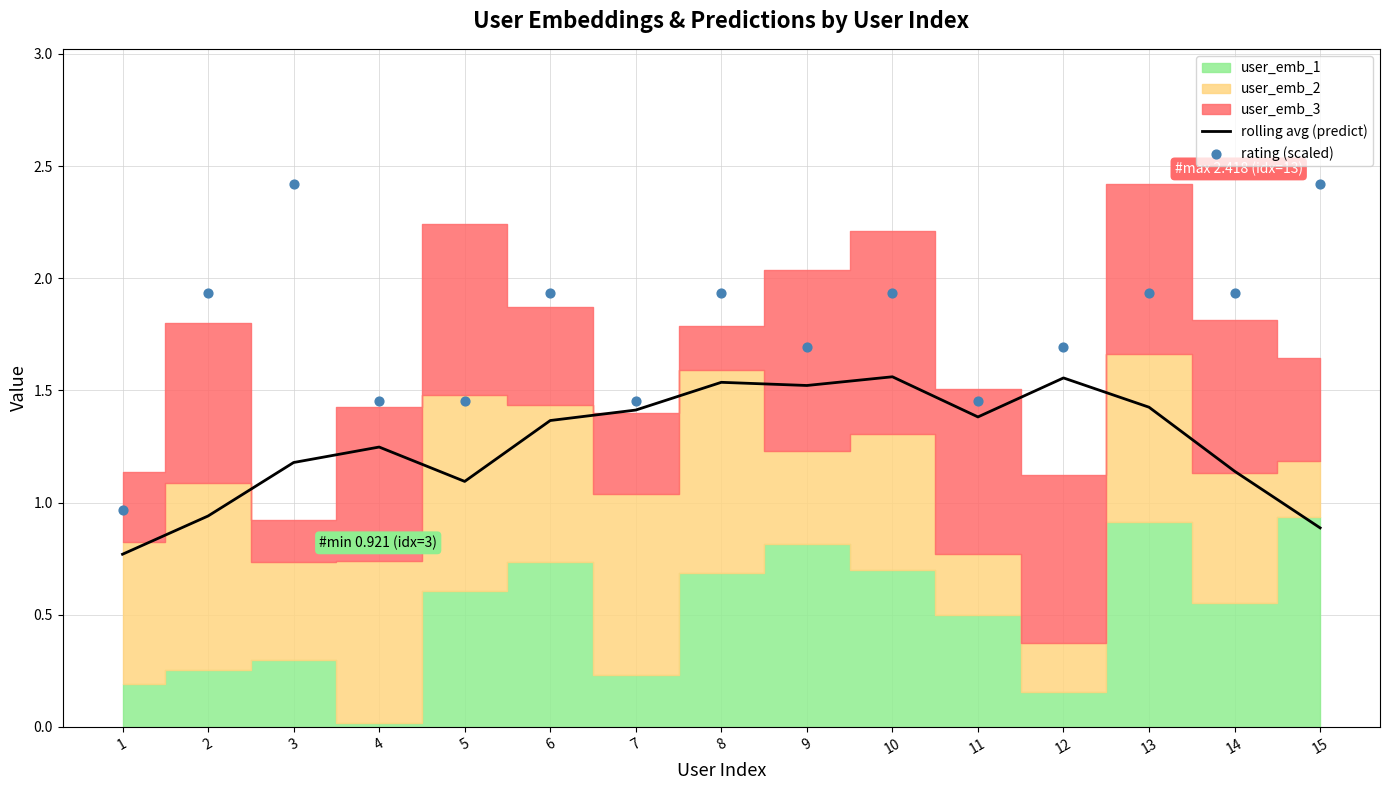

Which series contains the highest Y value?

rating (scaled)